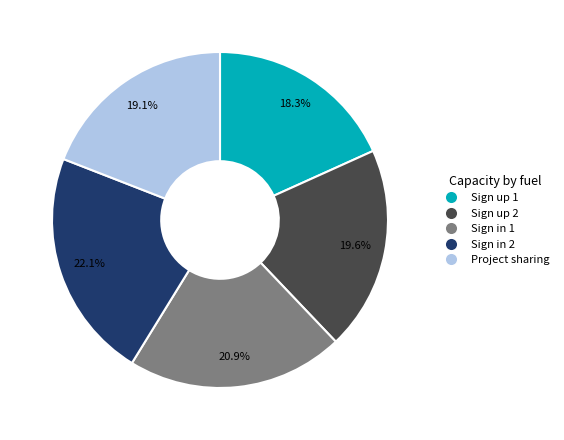

Which slice is the largest?

Sign in 2